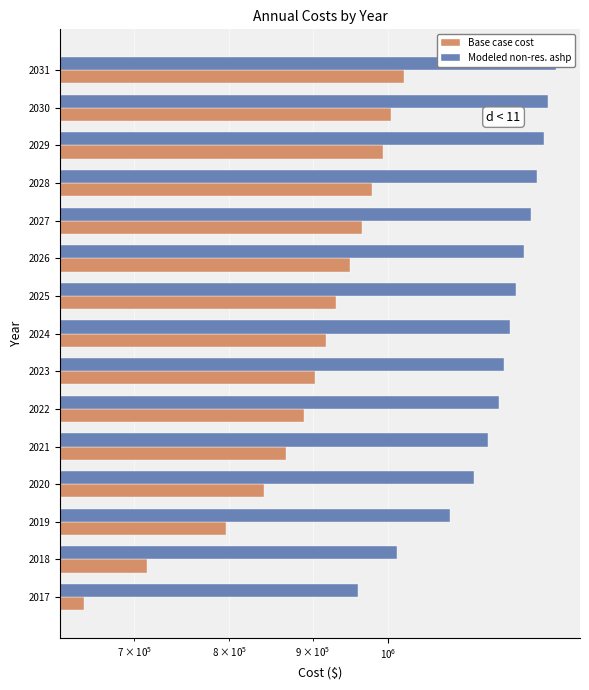

What is the spread (max minus min) of values at 2031?

244977.7